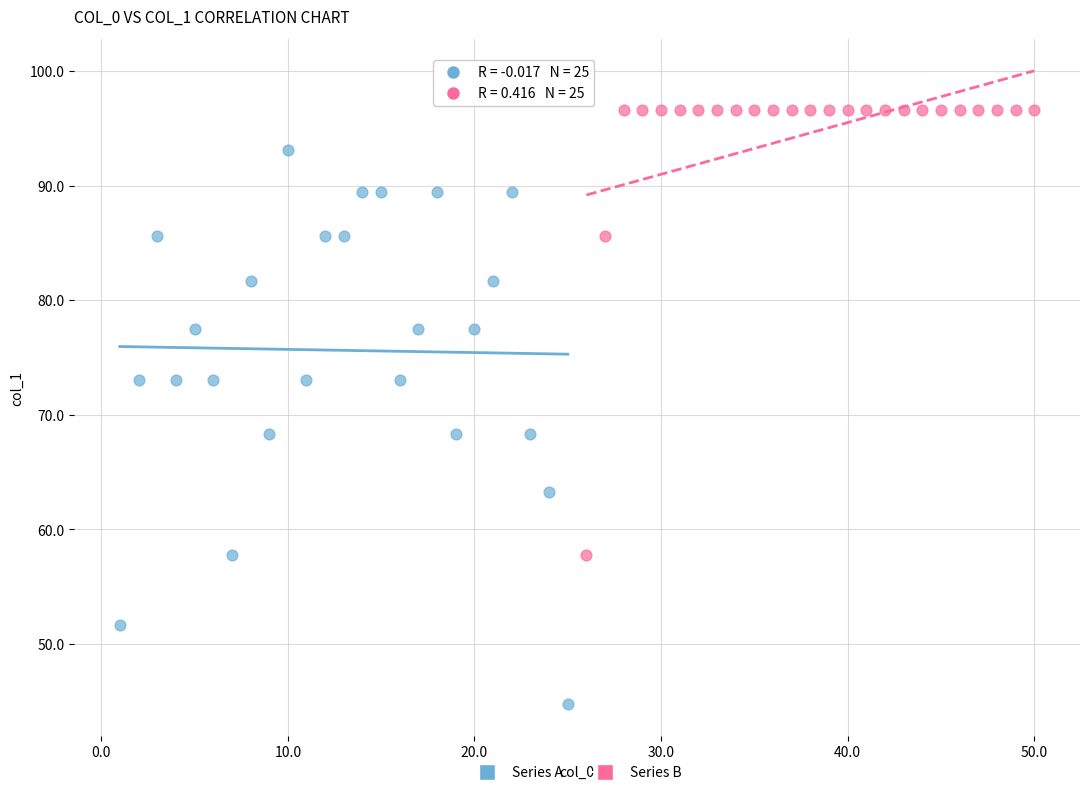

Which series contains the lowest Y value?

Series A